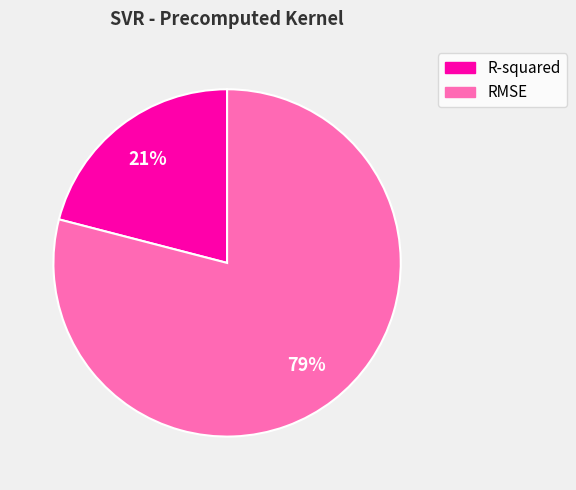

Which slice is the smallest?

R-squared